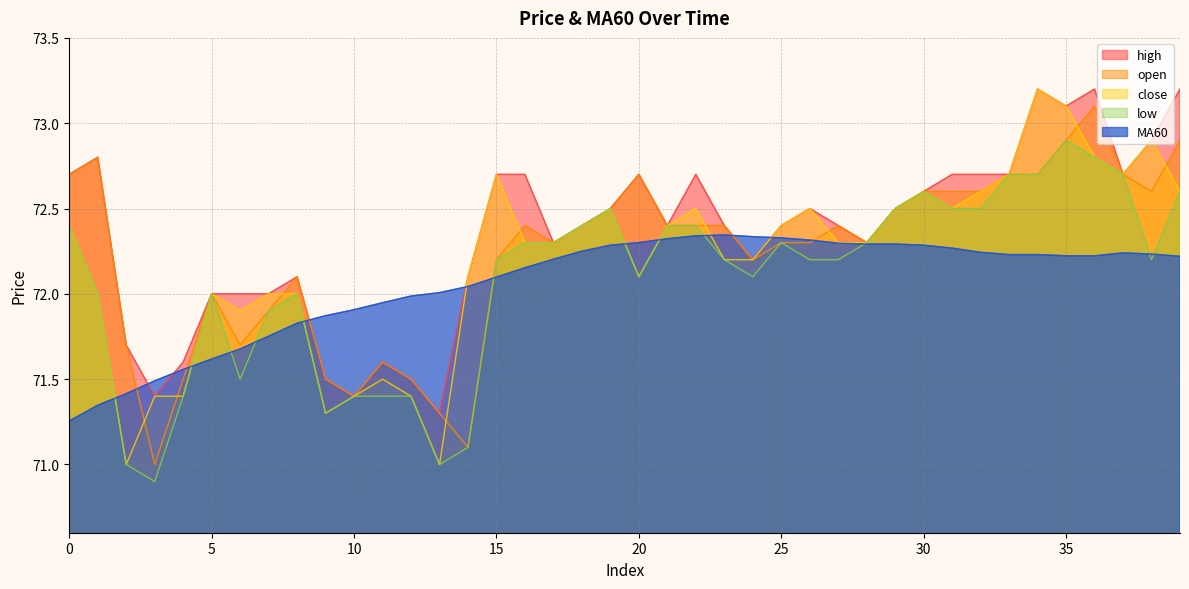

At which category does low reach its first local valley?

3